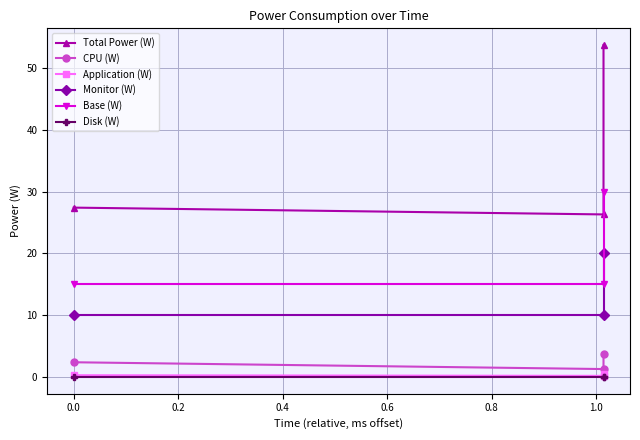

What is the value of the Monitor (W) point at the 2nd from the left?

10.0